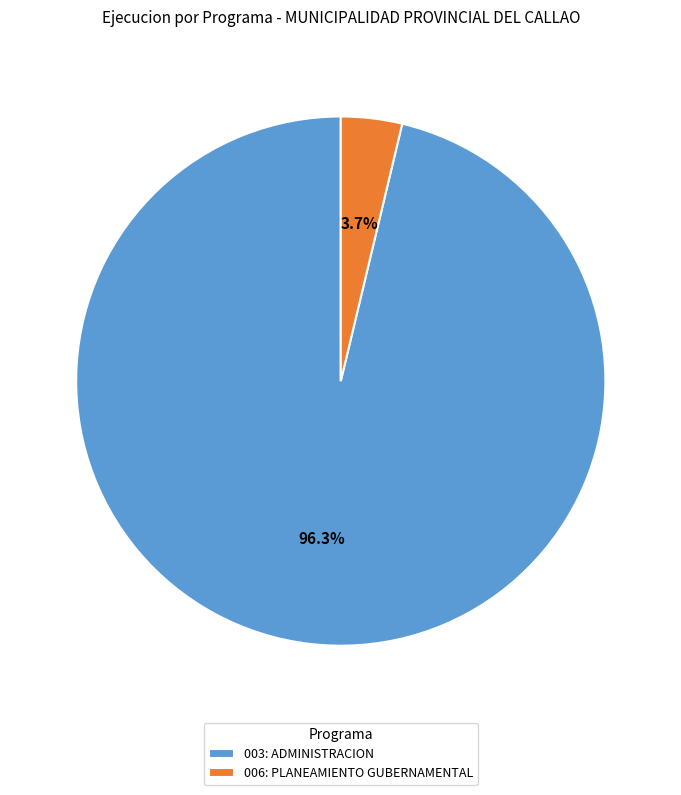

Which category accounts for the majority?

003: ADMINISTRACION